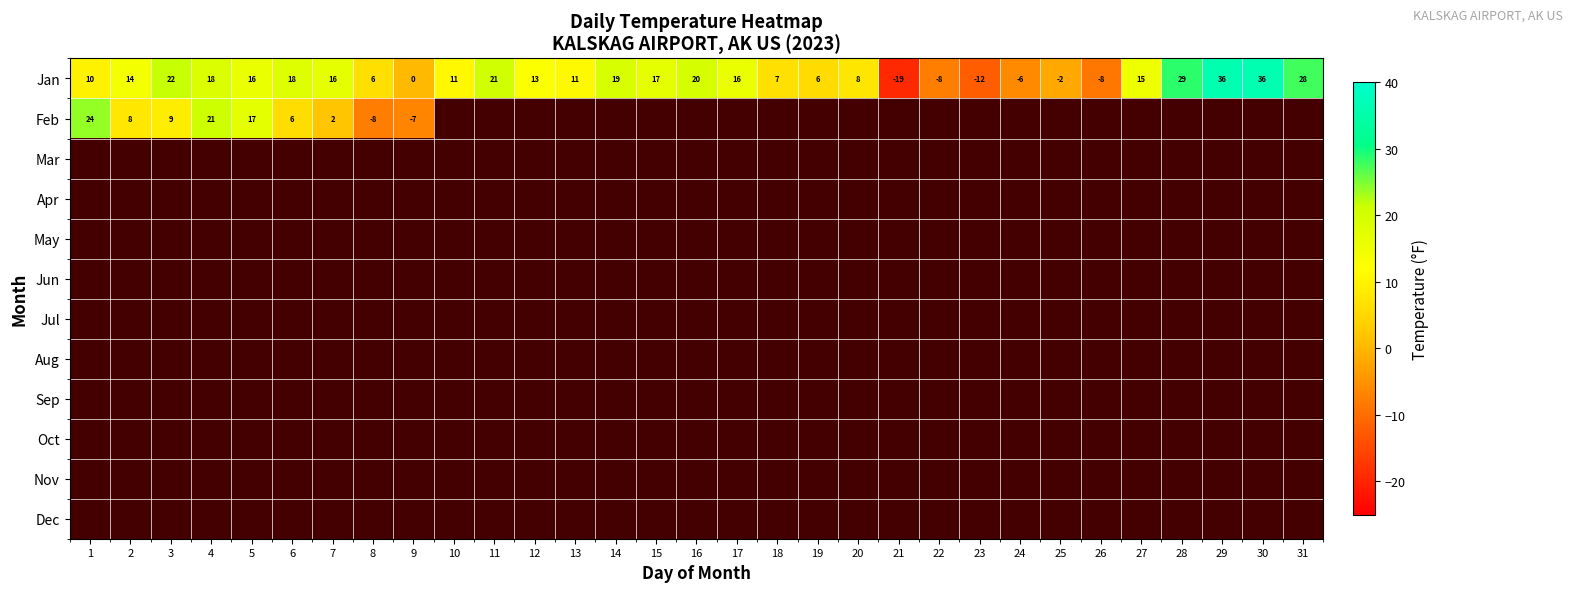

At which label is Jan closest to 8?

20